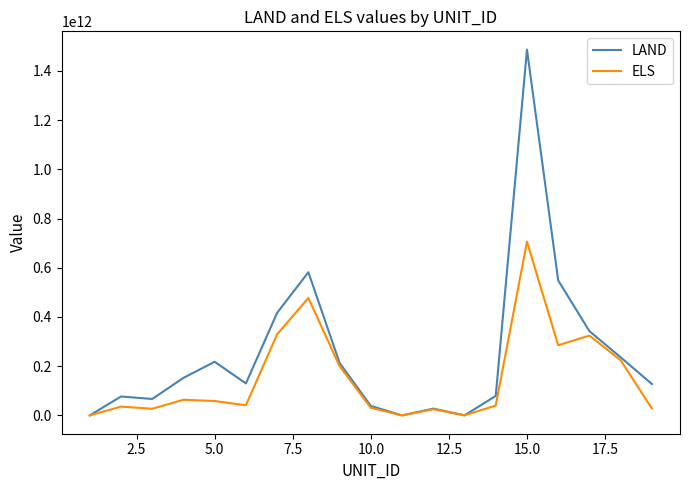

Which series has the widest spread of values?

LAND